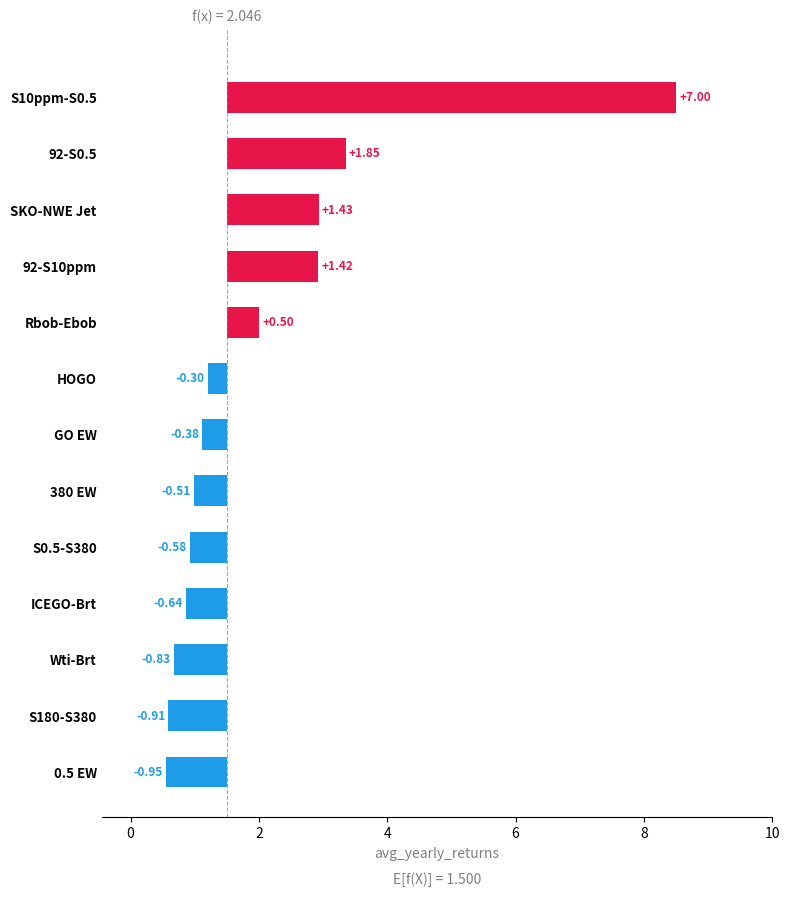

The chart shows a value of -1.1 at ICEGO-Brt. True or false?

False